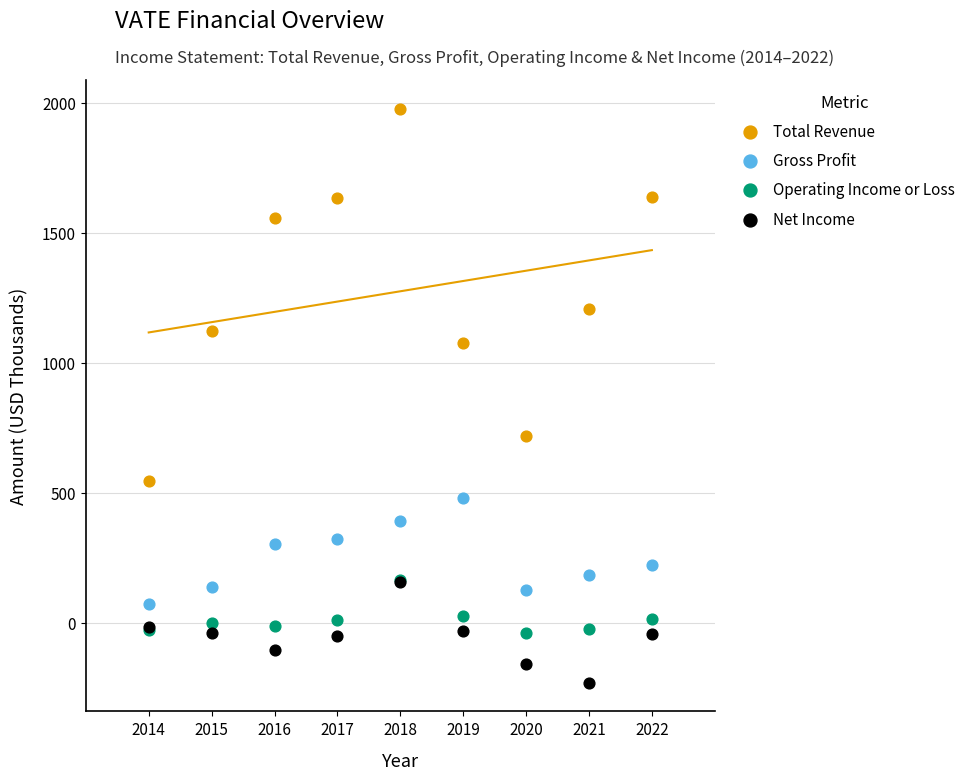

What are all the series names shown in the legend?

Total Revenue, Gross Profit, Operating Income or Loss, Net Income